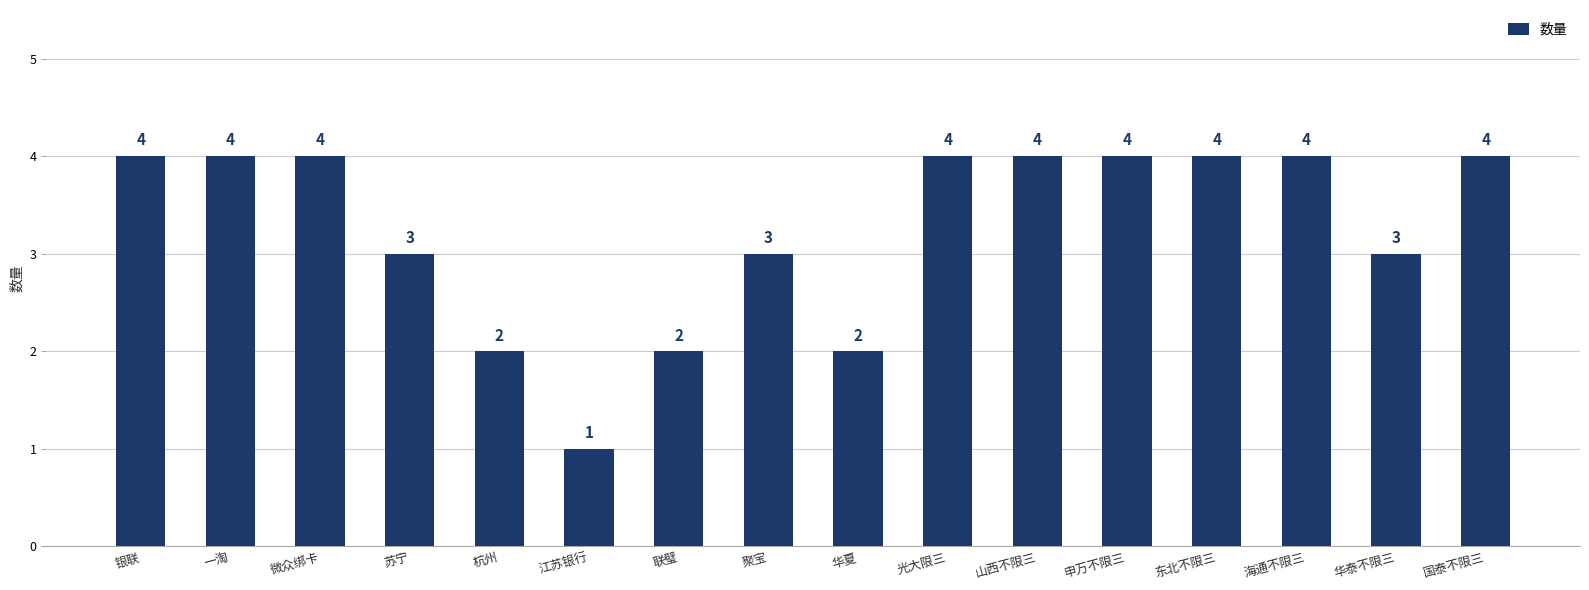

Which category has the lowest value across all series?

江苏银行